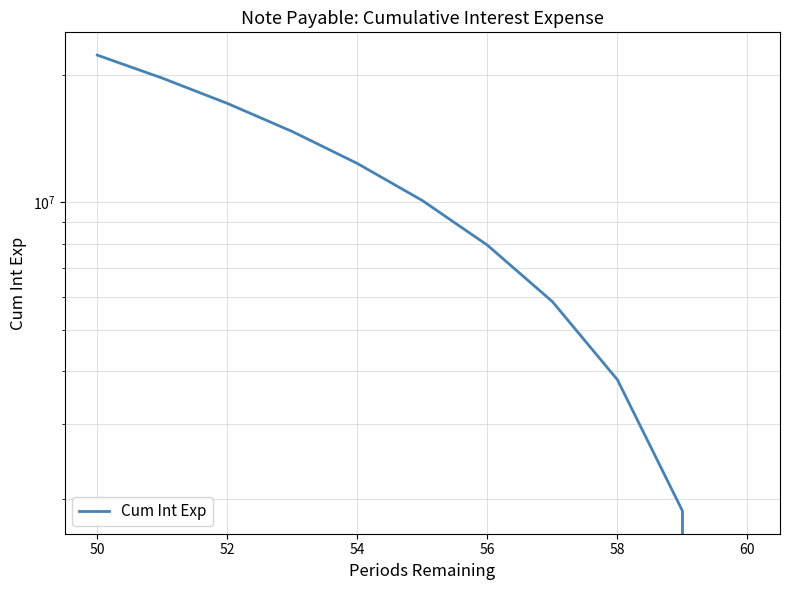

What is the maximum value shown in the chart?

22252197.1